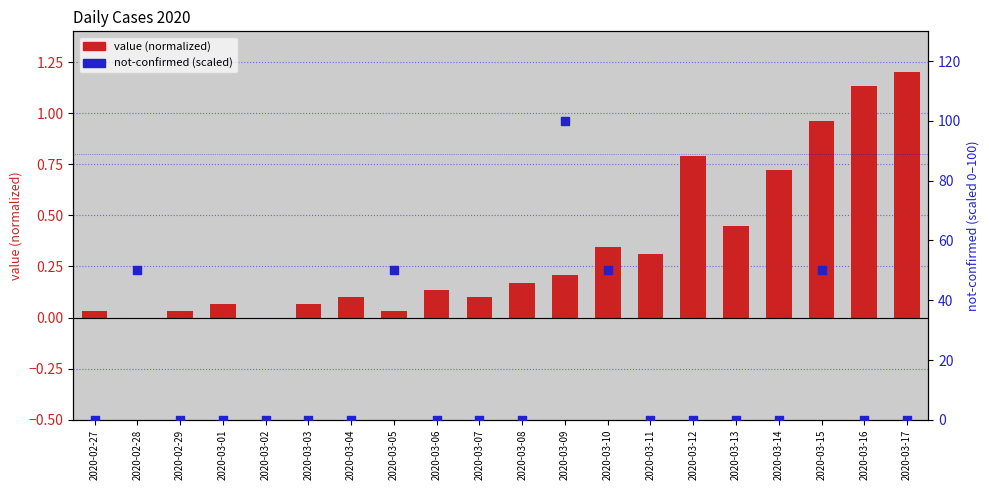

What is the total value across all series at 2020-03-10?

50.3